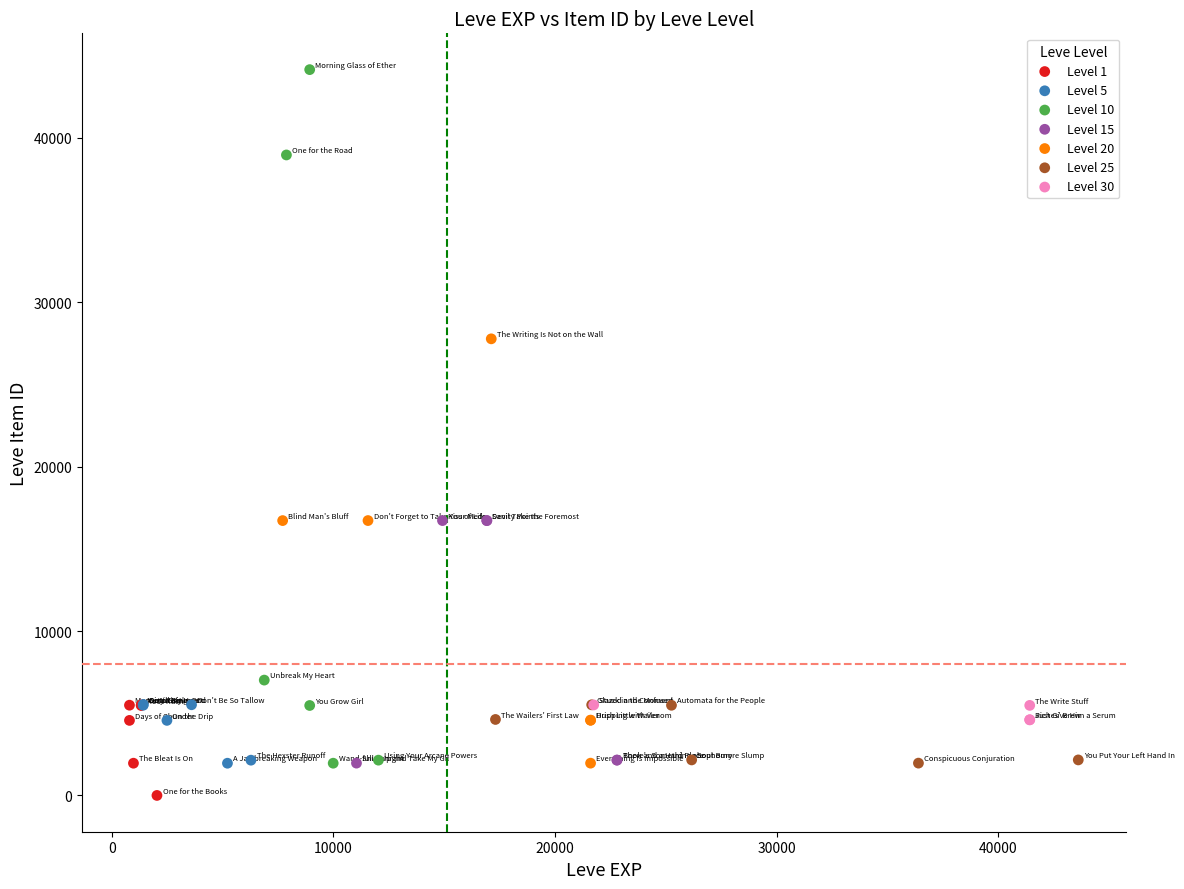

Which series contains the lowest Y value?

Level 1